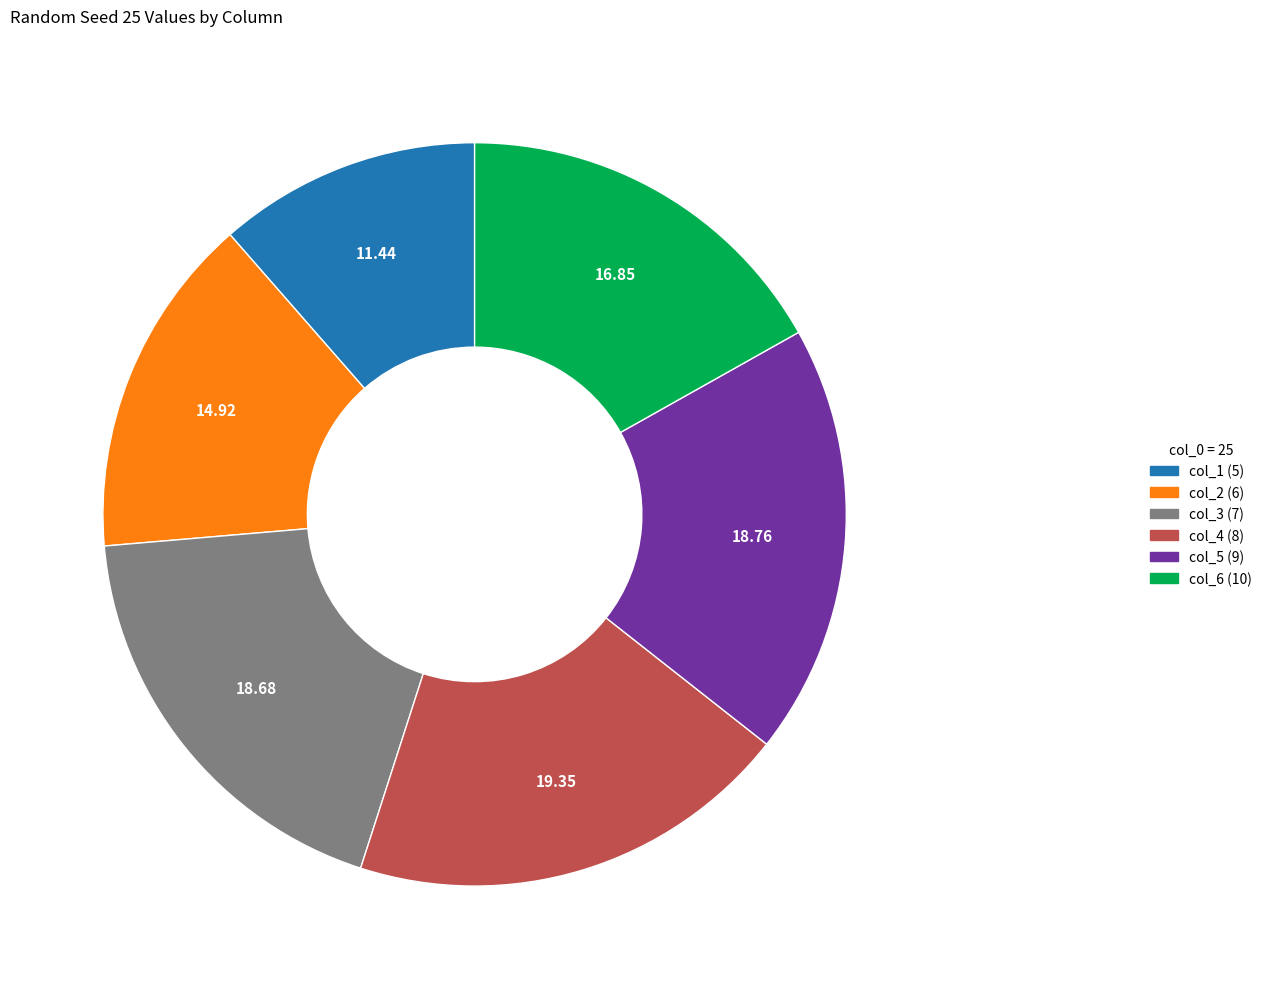

Is there any slice that represents more than half of the pie?

No